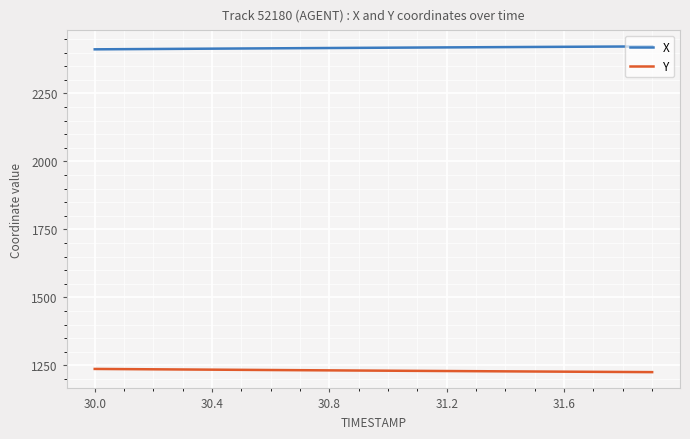

List the series in order of their overall mean, highest first.

X, Y